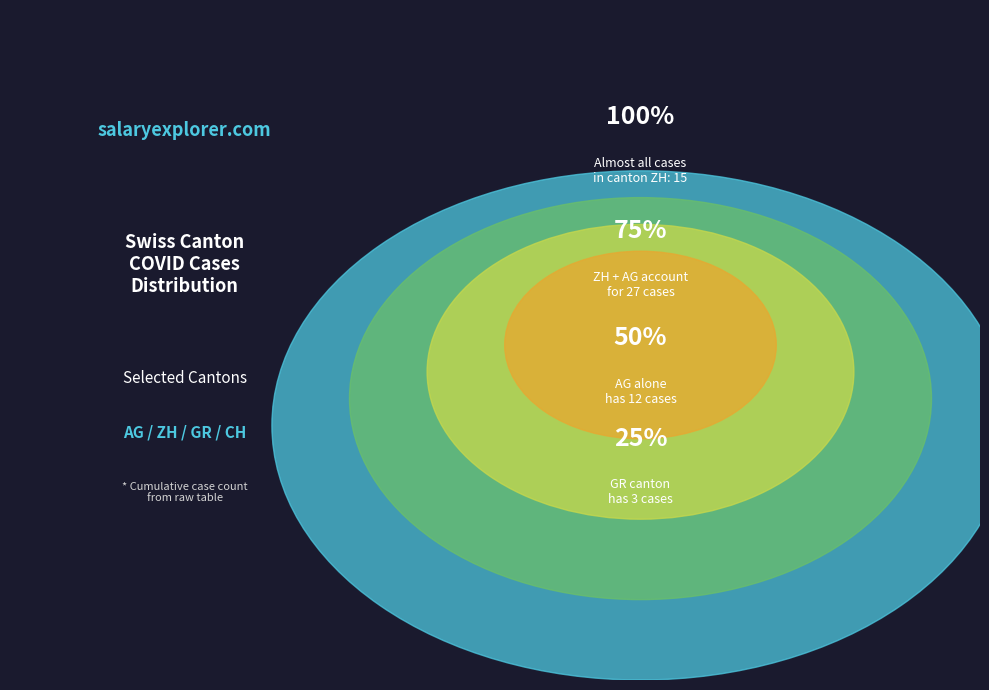

What is the change in value from ZH to CH?

-3